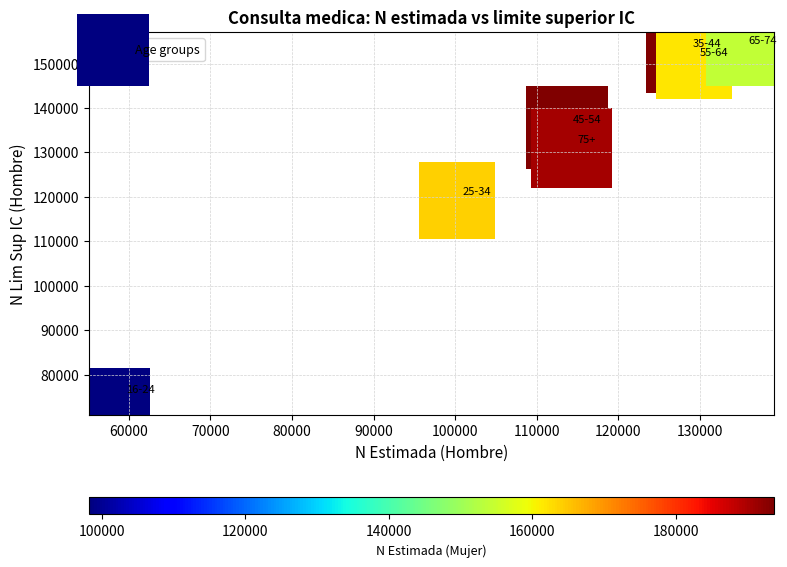

What is the range of Y values (max minus min)?

78397